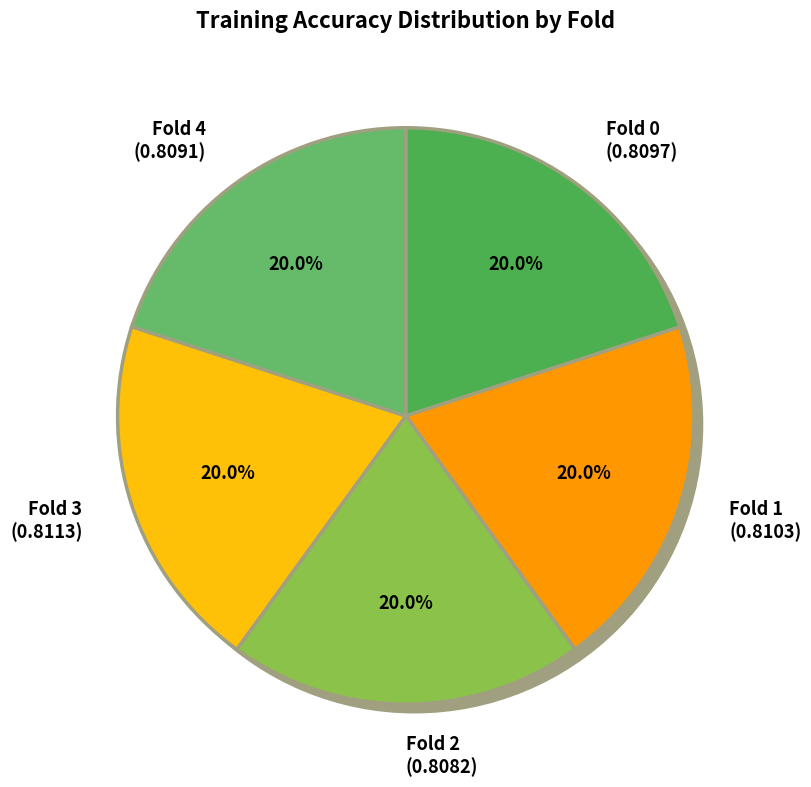

Rank the categories by value from highest to lowest.

Fold 3, Fold 1, Fold 0, Fold 4, Fold 2